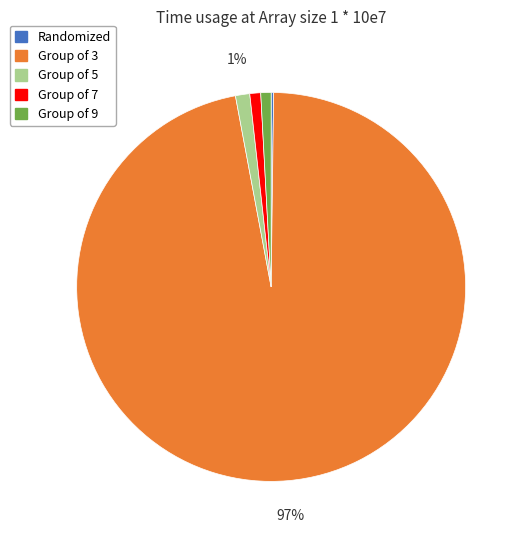

Which category has the biggest portion of the pie?

Group of 3